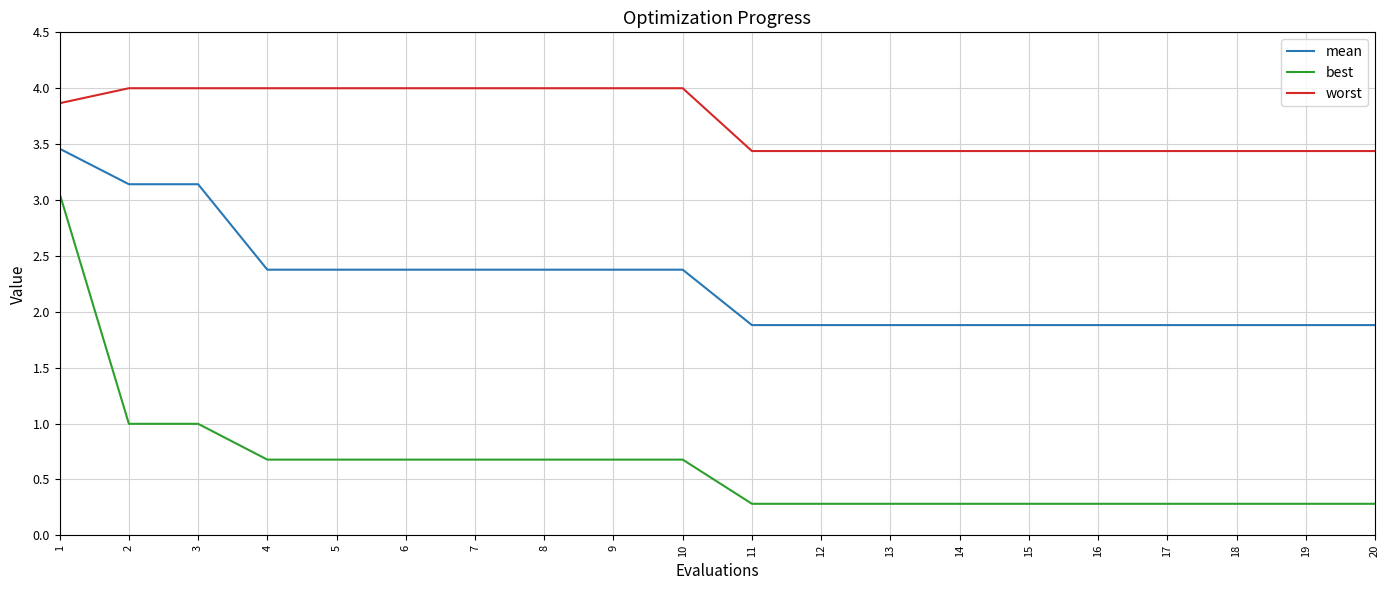

Which series has the largest range (max minus min)?

best